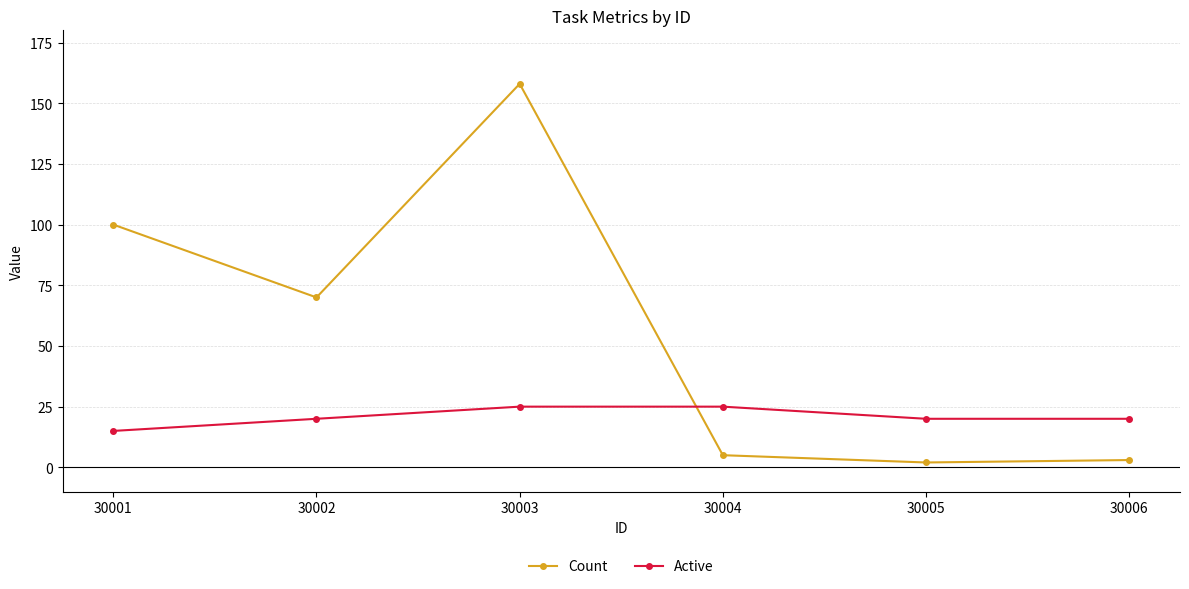

Where is the first local minimum for Count?

30002